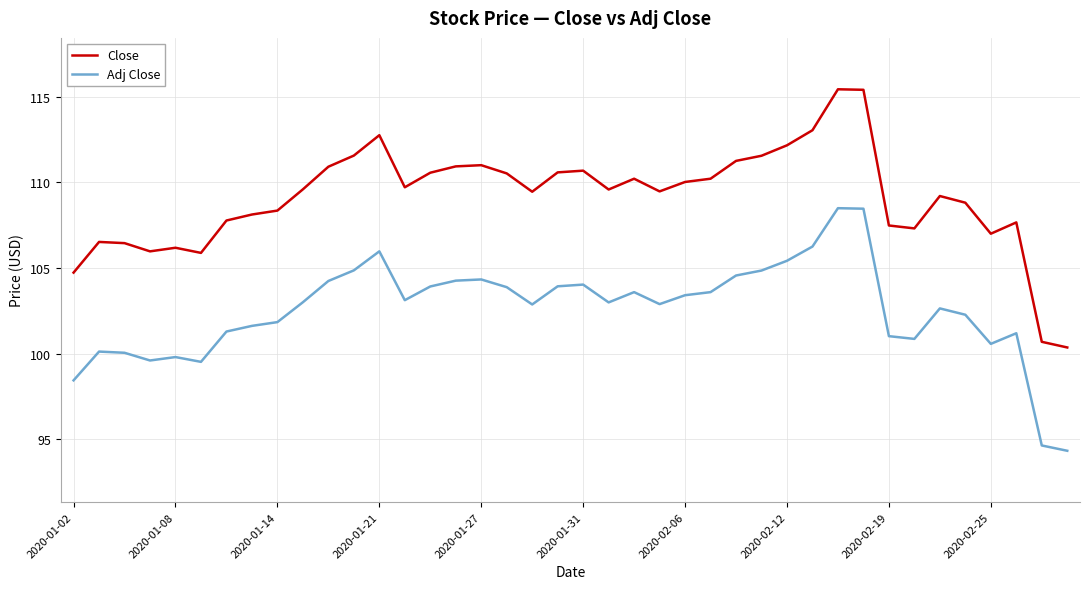

True or false: Close and Adj Close intersect in this chart.

False